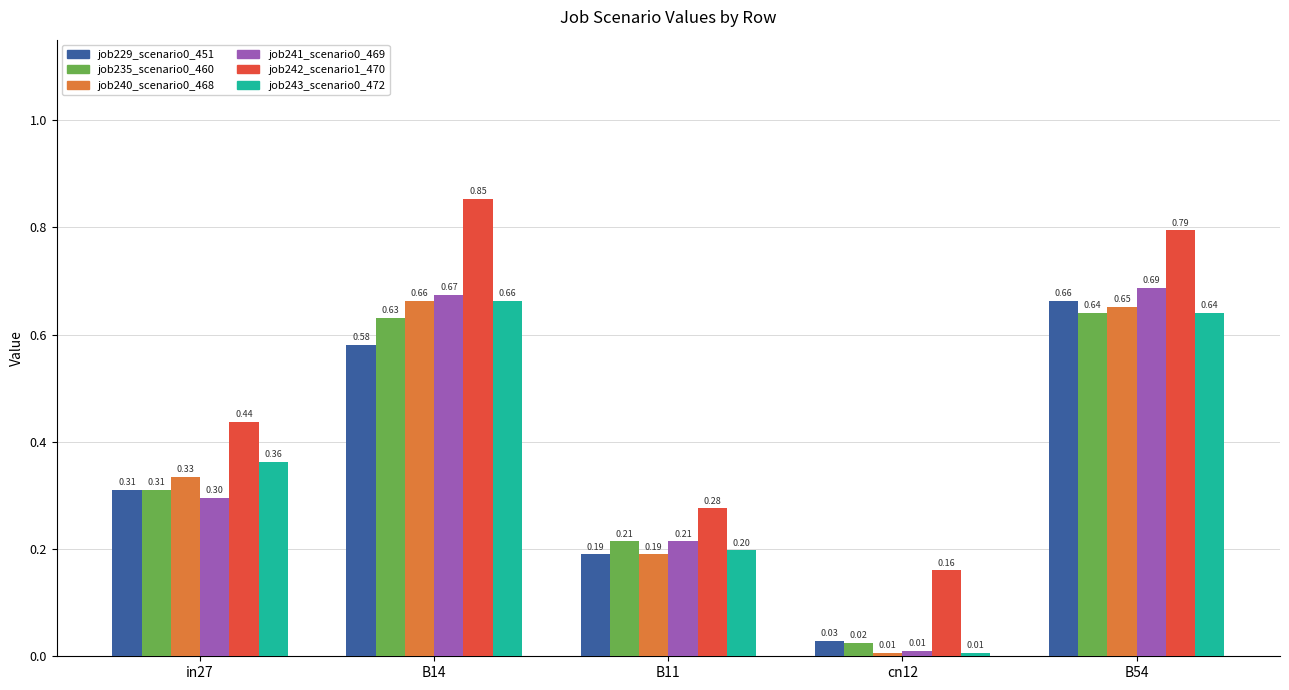

Is it true that job243_scenario0_472 equals 1.0 at B54?

False